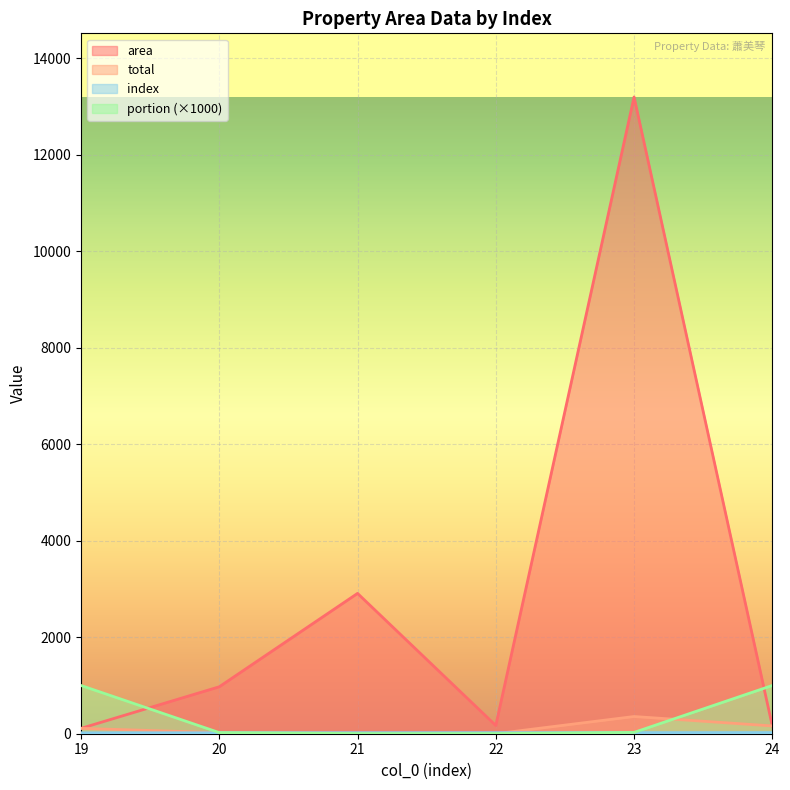

At how many categories does at least one series exceed 2281?

2